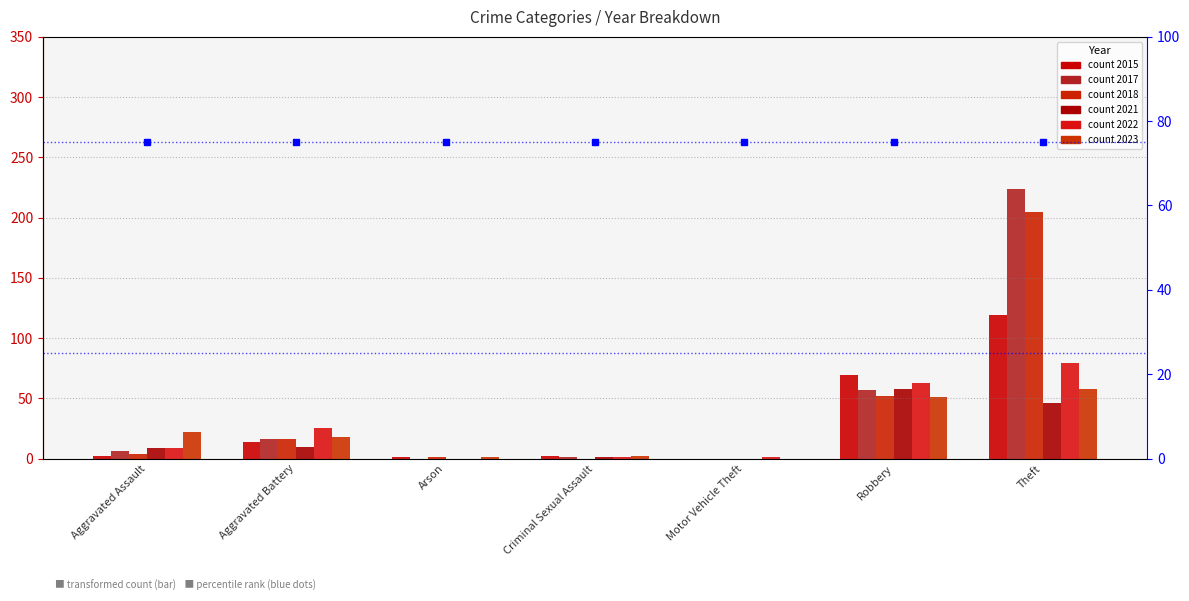

What are all the series names shown in the legend?

2015, 2017, 2018, 2021, 2022, 2023